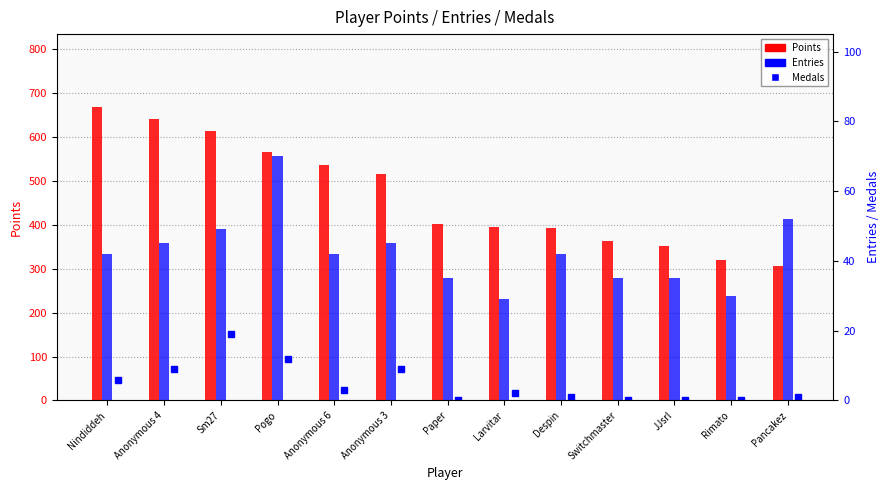

Which series has the largest range (max minus min)?

Points